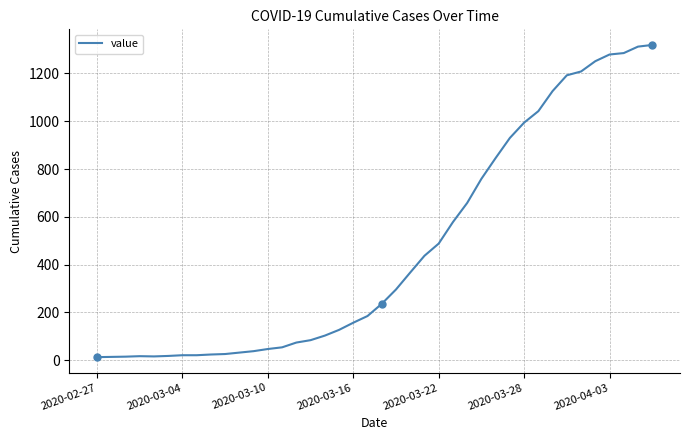

Where does the data first go above 236?

21